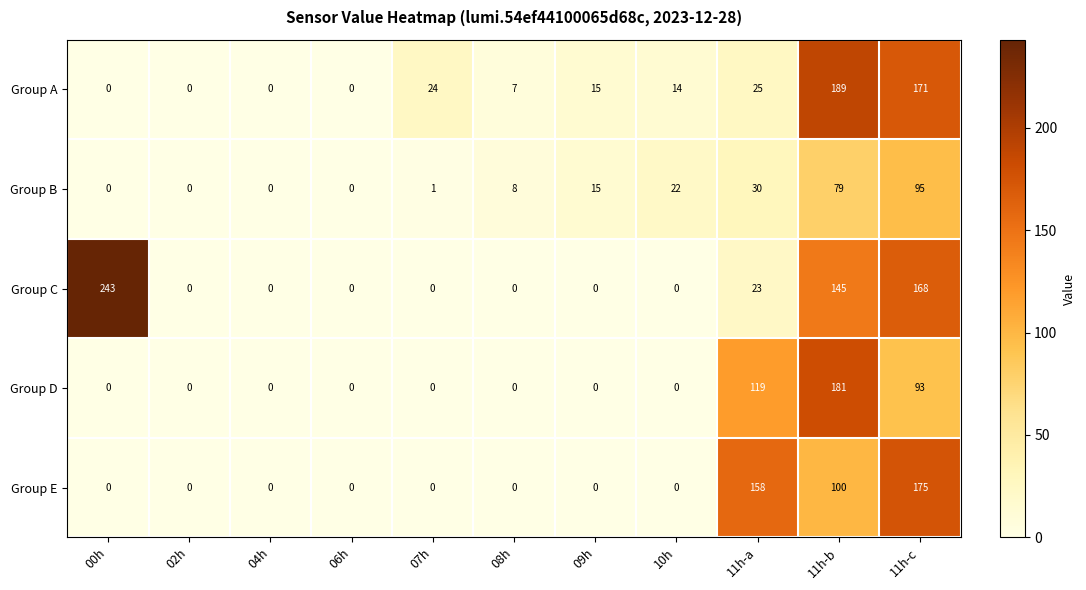

How many distinct data groups are displayed?

5